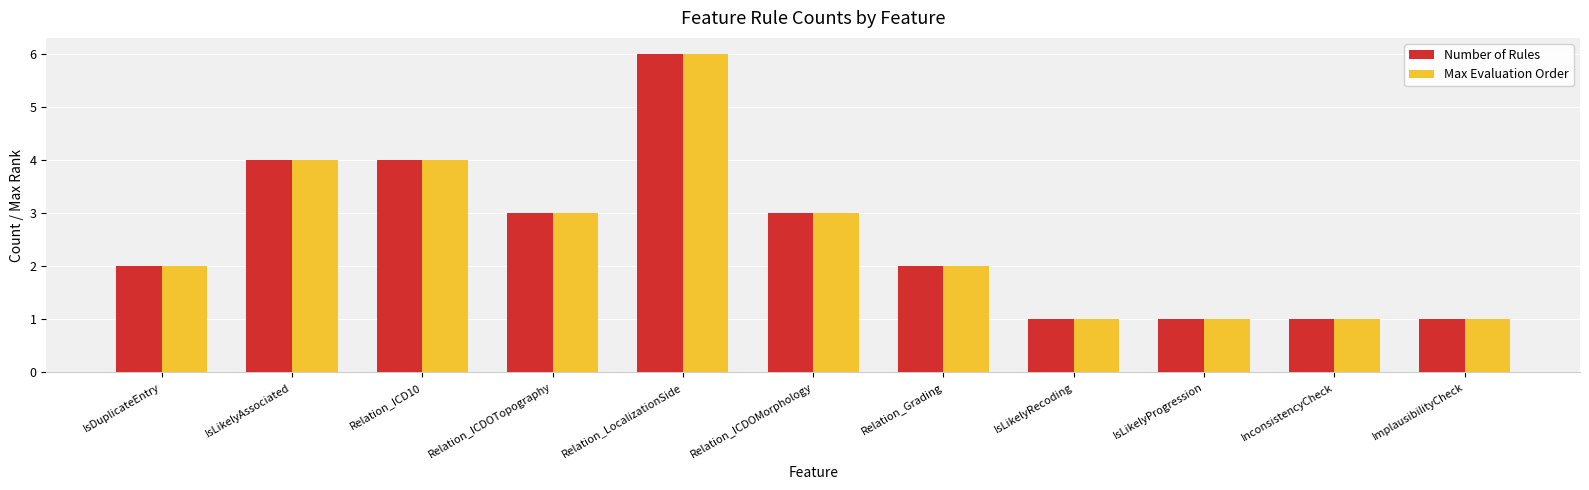

What is the minimum value shown in the chart?

1